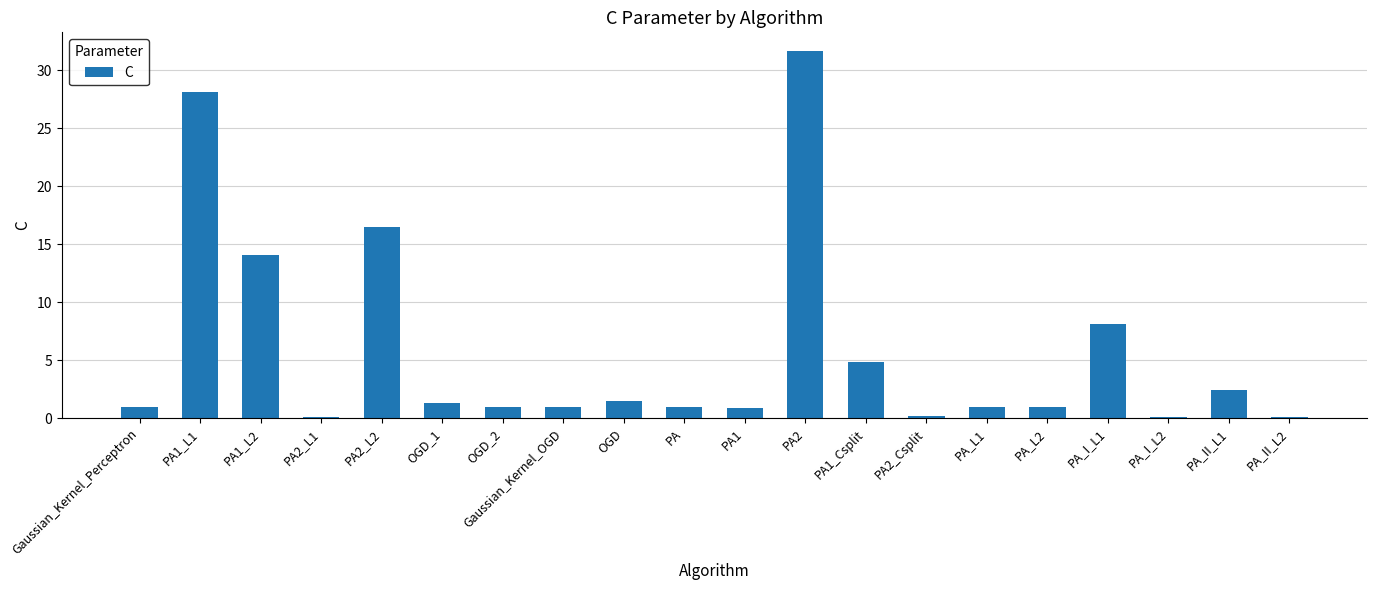

What is the sum of all values?

115.7